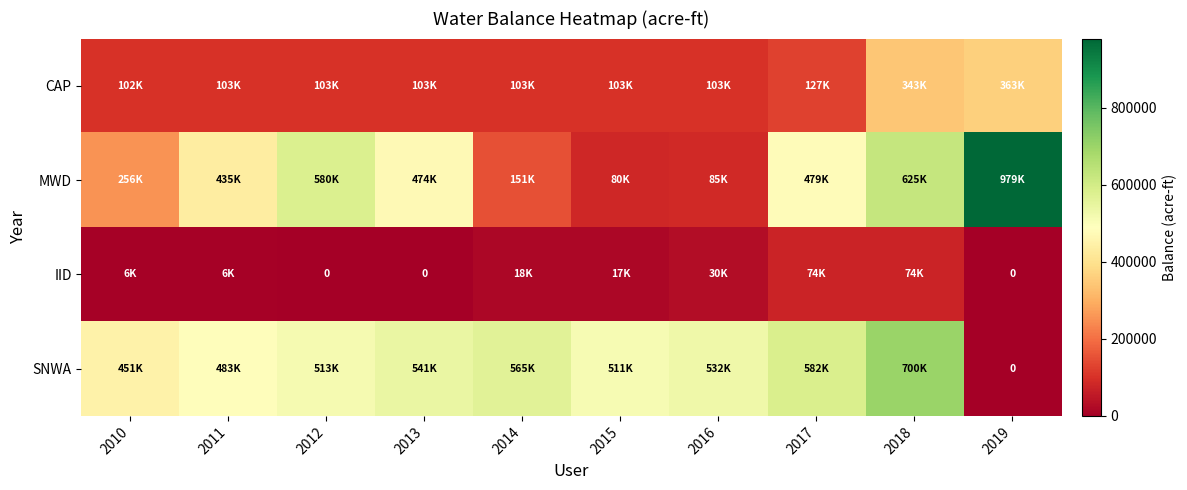

How many data points in IID are less than 17386?

5